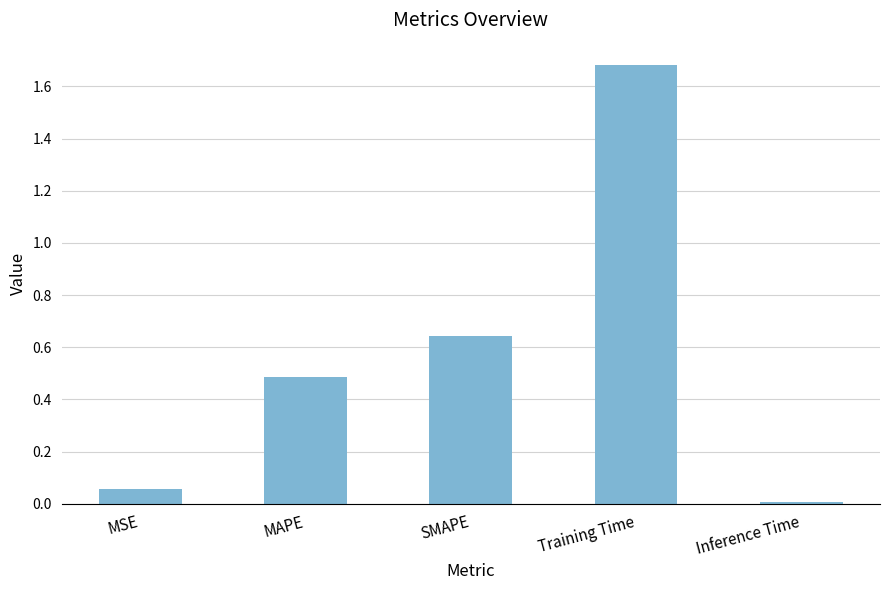

What position from the right is SMAPE?

3